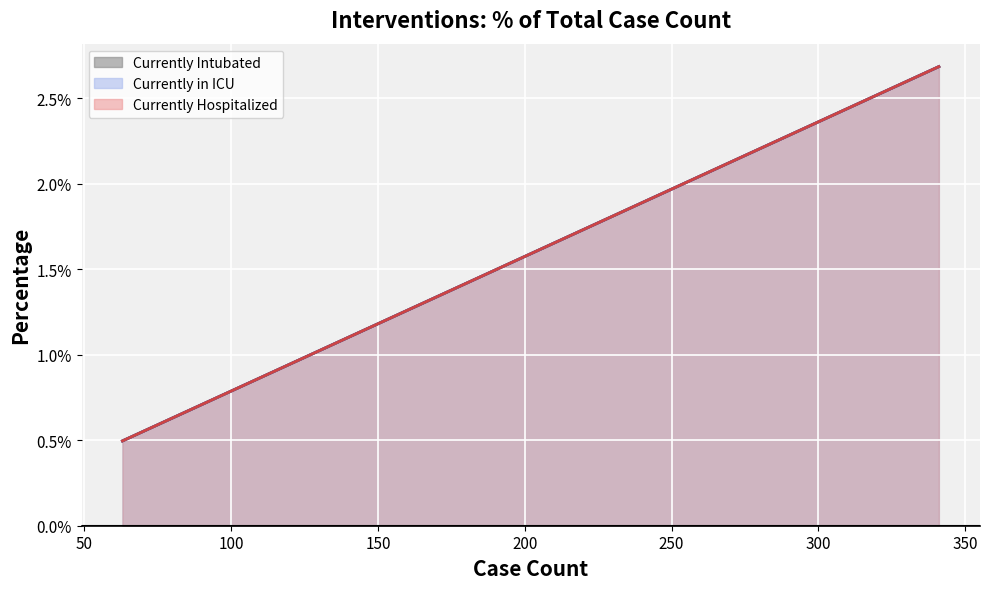

What is the sum of the values at Currently in ICU and Currently Intubated?

1.1